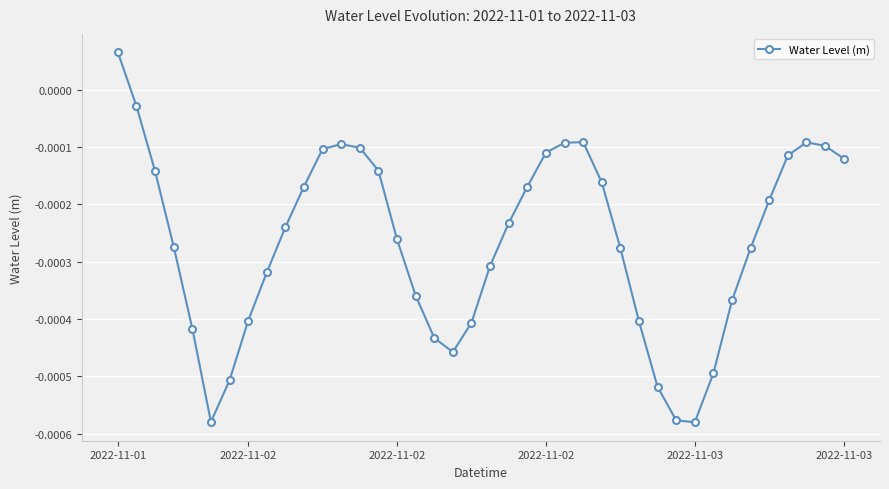

Count the number of data series in this chart.

1